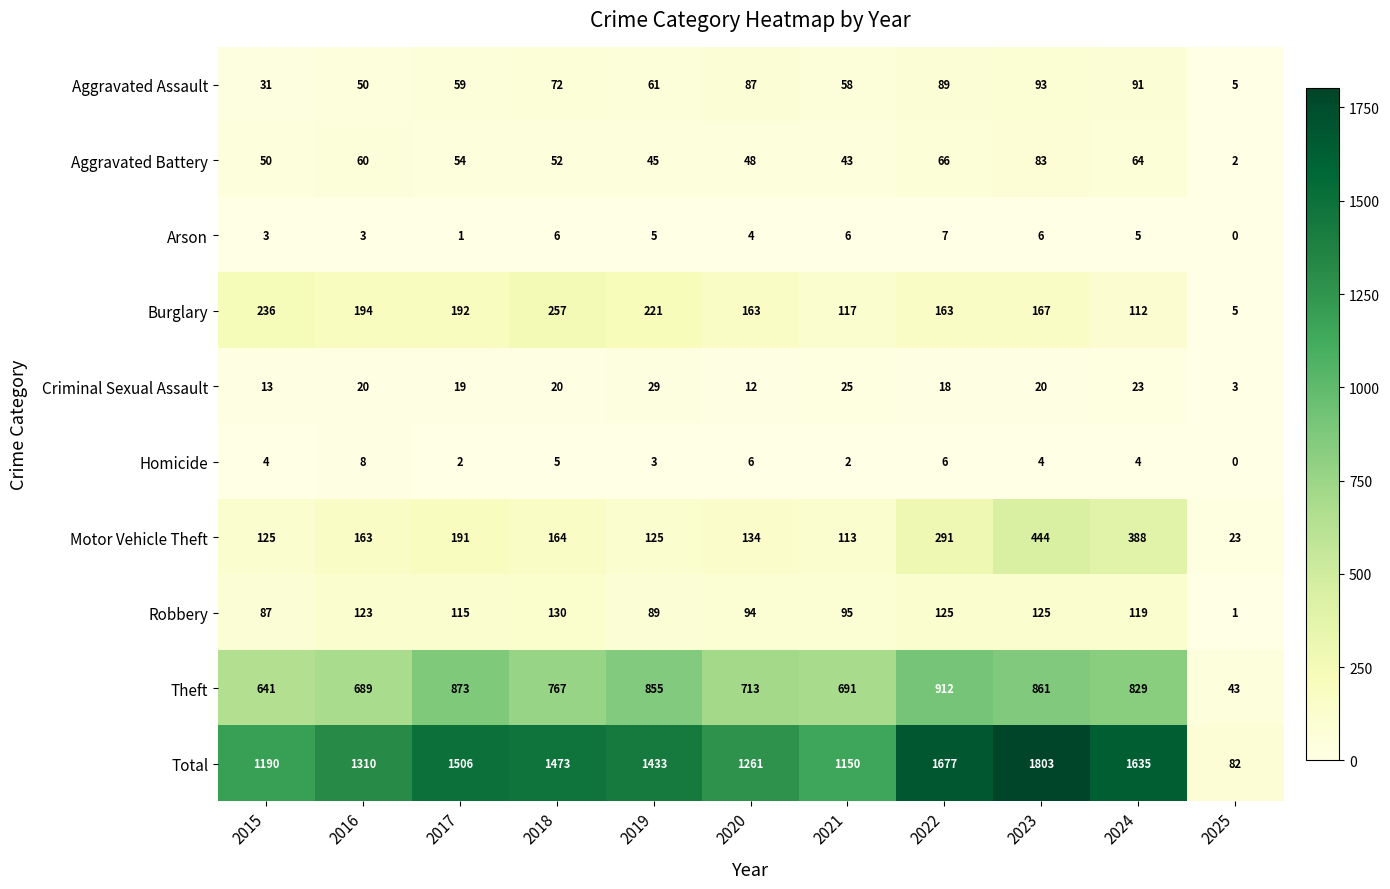

What is the sum of all Arson values?

46